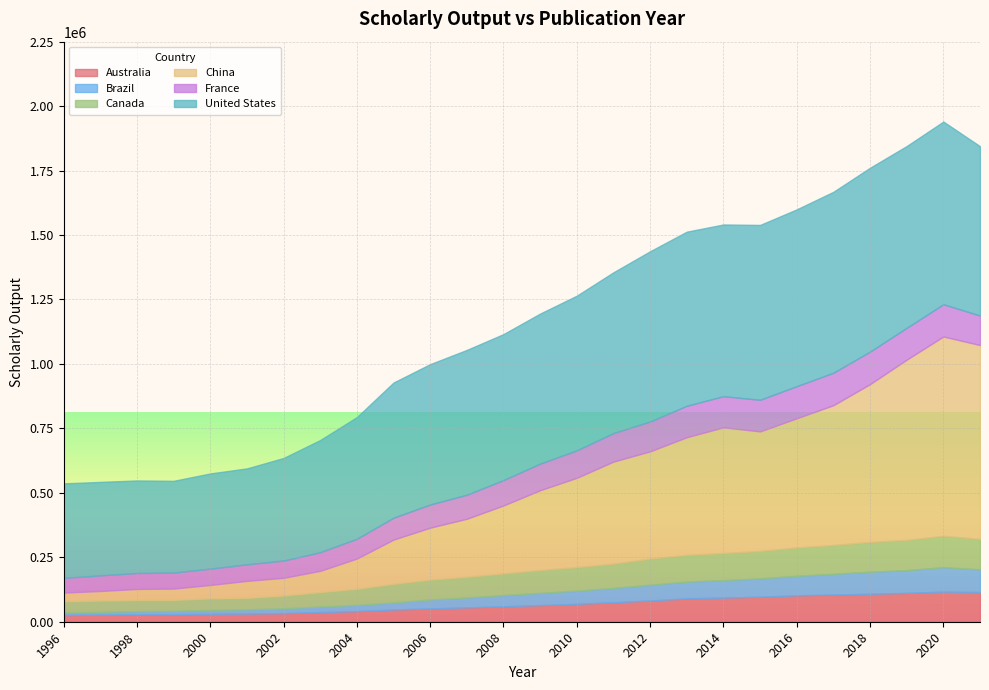

What is the sum of the China values at 2014 and 2012?

903919